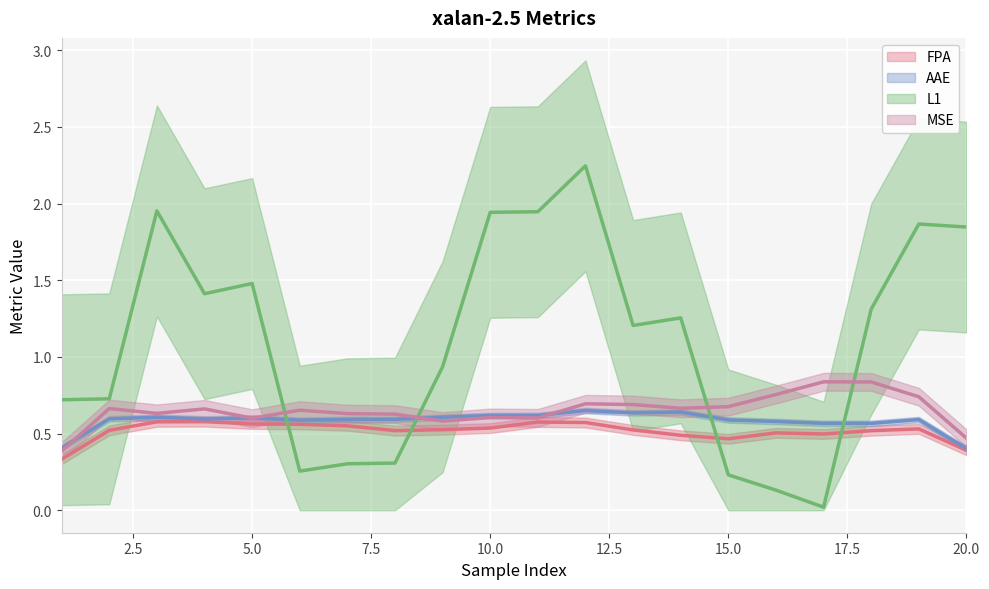

How many AAE values are between 0 and 1?

20